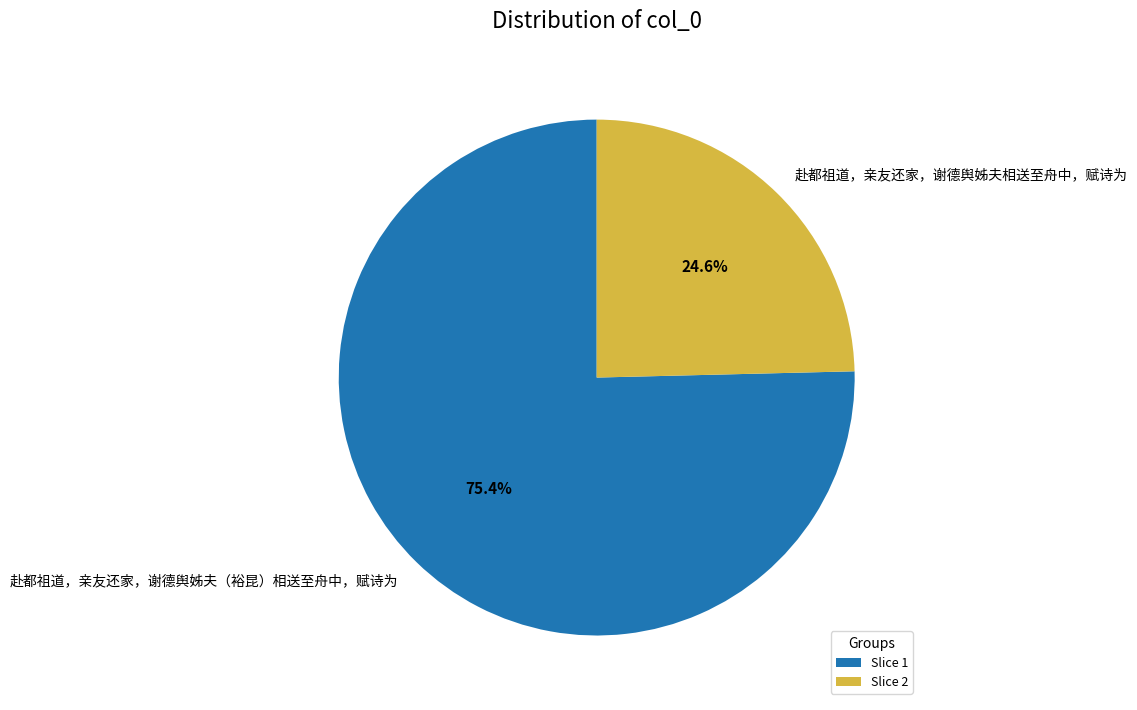

Is it true that 赴都祖道，亲友还家，谢德舆姊夫（裕昆）相送至舟中，赋诗为 is 75% of the pie?

True